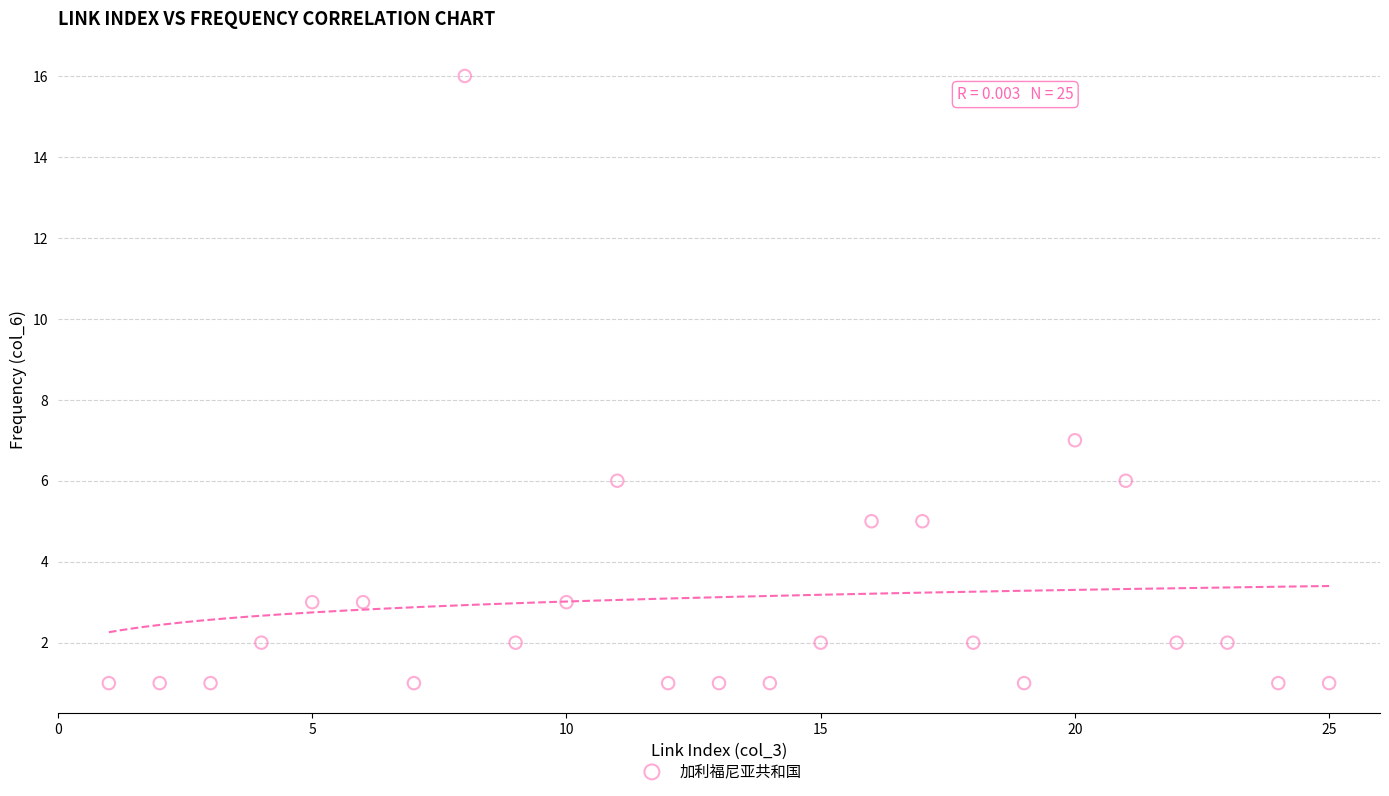

What is the range of X values (max minus min)?

24